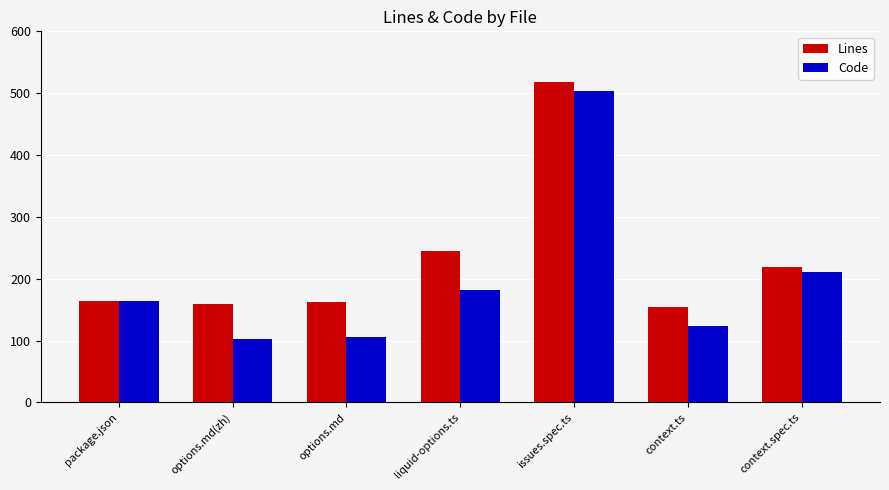

Which series changed the most between issues.spec.ts and context.ts?

Code